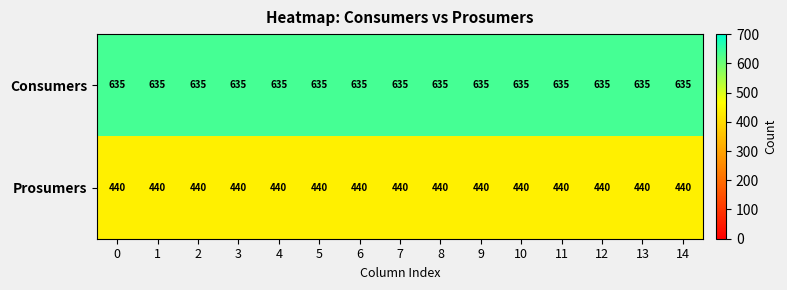

The value of Consumers at 6 is 1102. True or false?

False